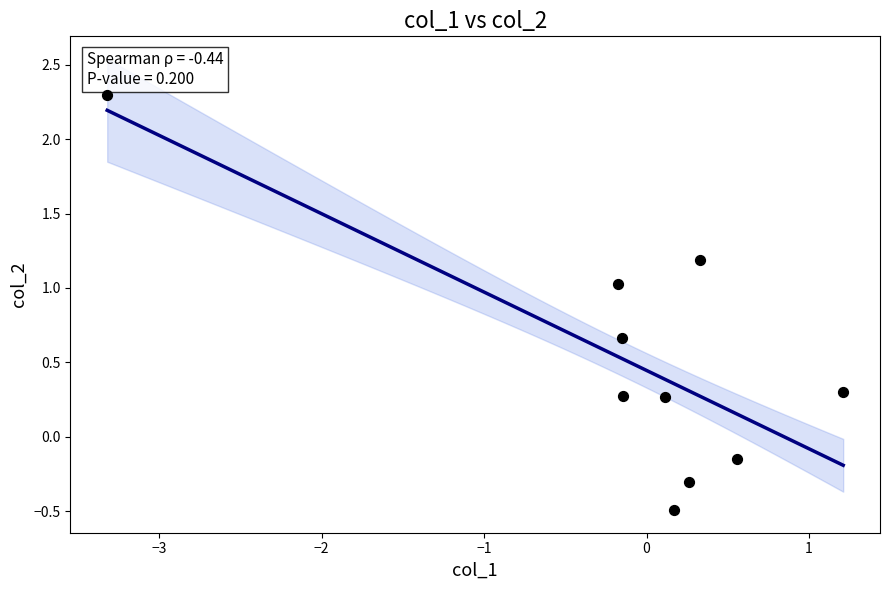

What is the range of Y values (max minus min)?

2.8